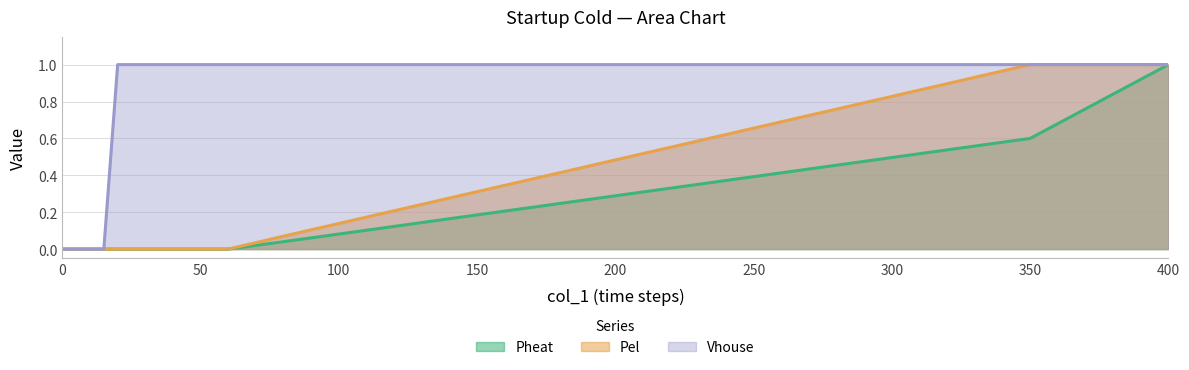

How many series are shown in this chart?

3